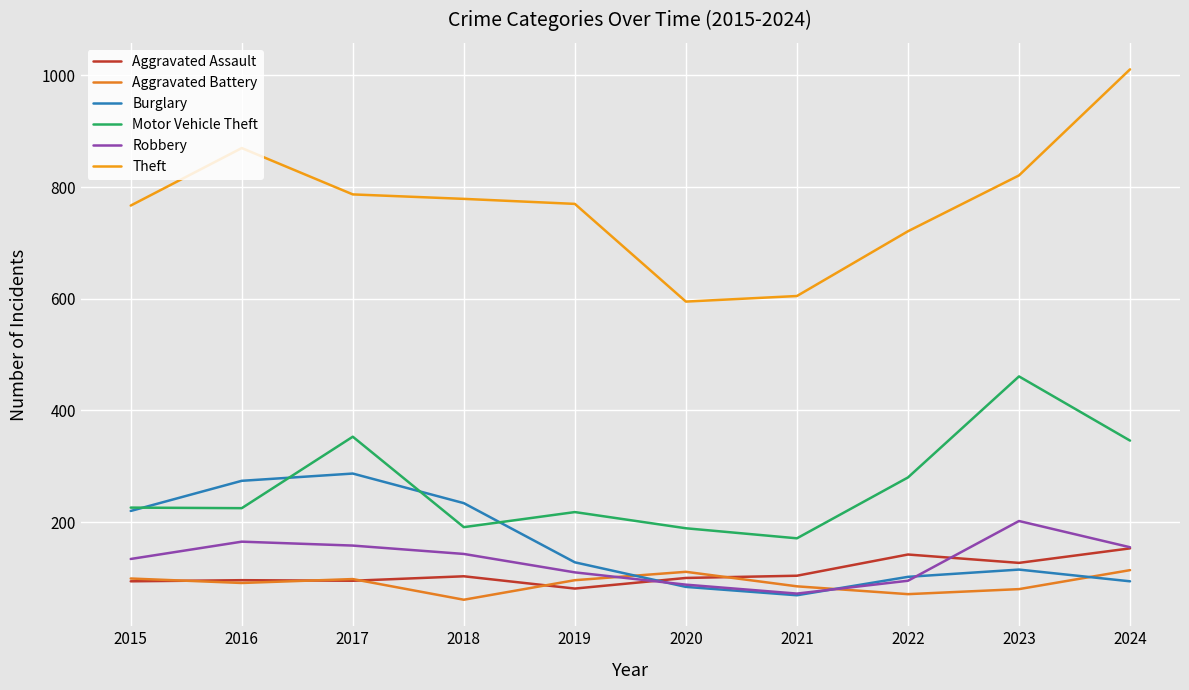

Reading left to right, what are all the values shown in this chart?

Aggravated Assault: 94	96	95	103	81	100	104	142	127	153
Aggravated Battery: 99	91	98	61	96	111	85	71	80	114
Burglary: 220	274	287	234	128	84	69	102	115	94
Motor Vehicle Theft: 226	225	353	191	218	189	171	280	461	346
Robbery: 134	165	158	143	110	88	72	95	202	155
Theft: 767	870	787	779	770	595	605	721	821	1011